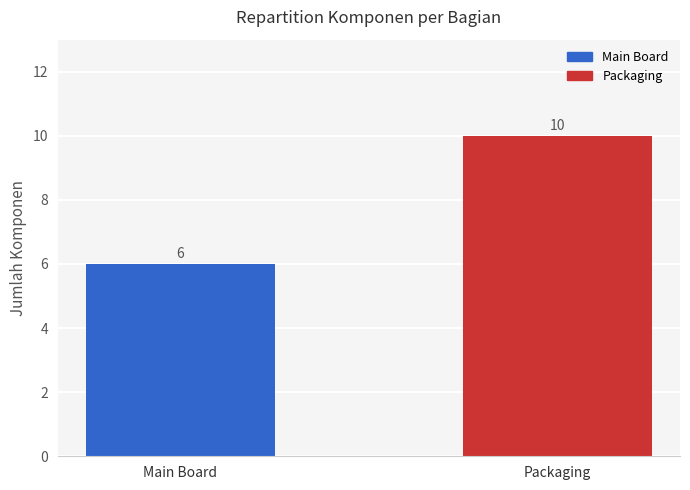

The value at Packaging is 10. True or false?

True